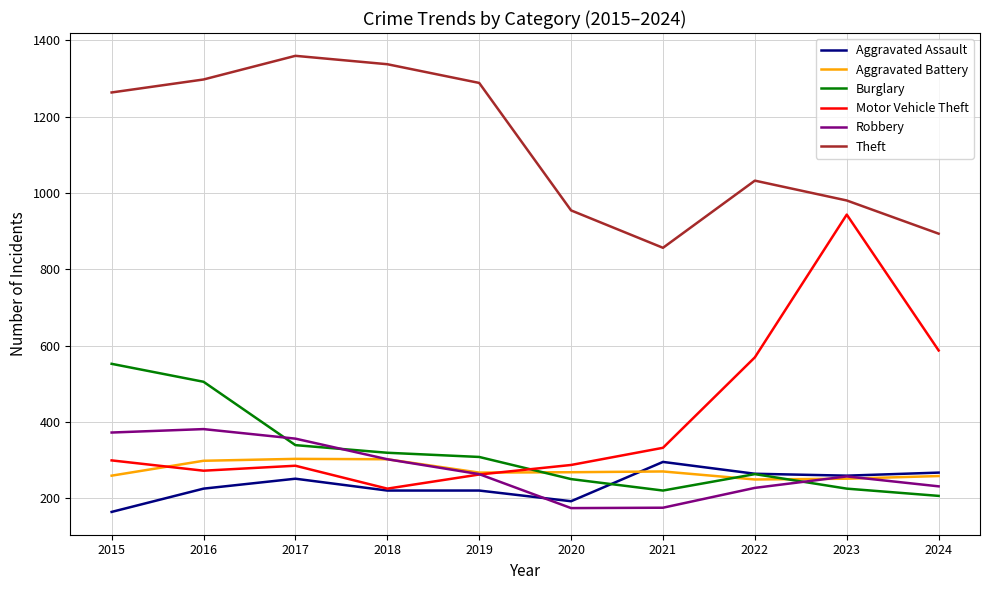

Is the value of Aggravated Battery at 2015 greater than the value of Aggravated Assault at 2018?

Yes